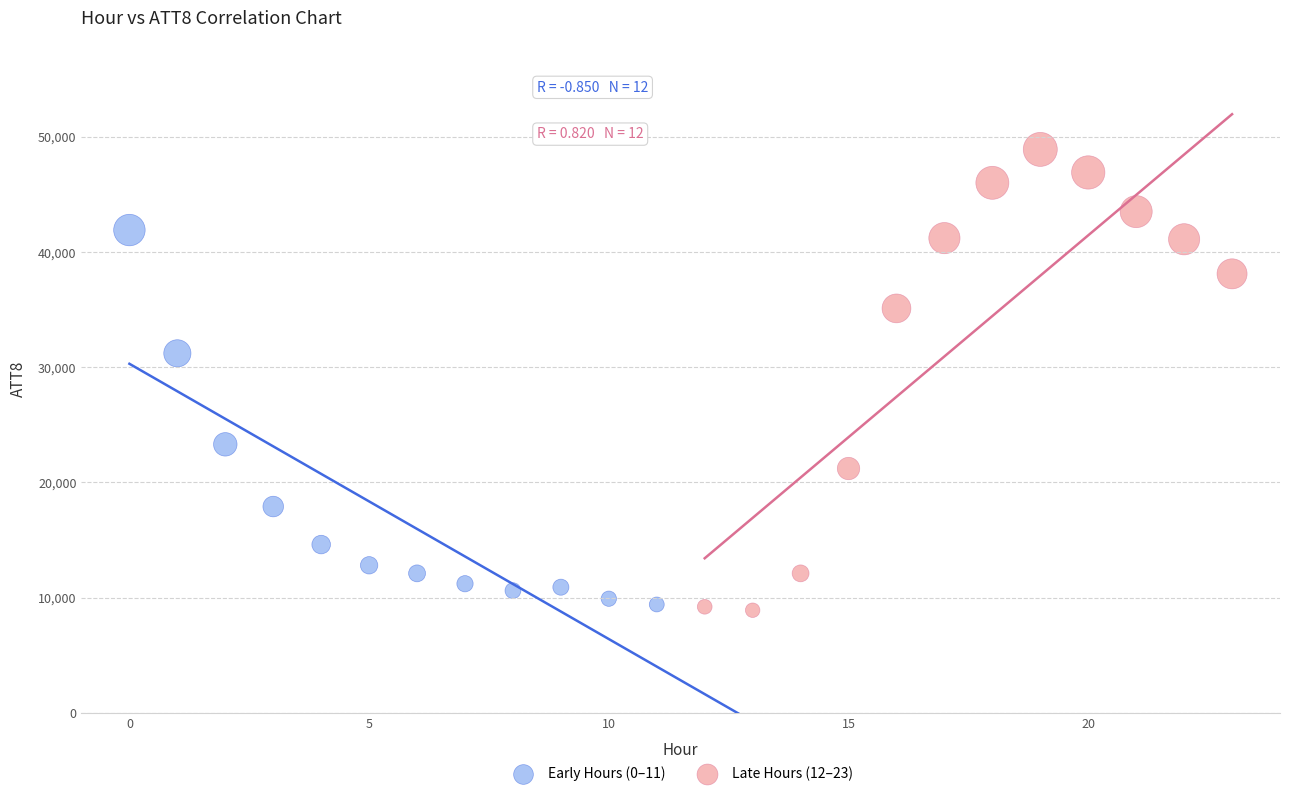

Which series has the widest spread of Y values?

Late Hours (12–23)